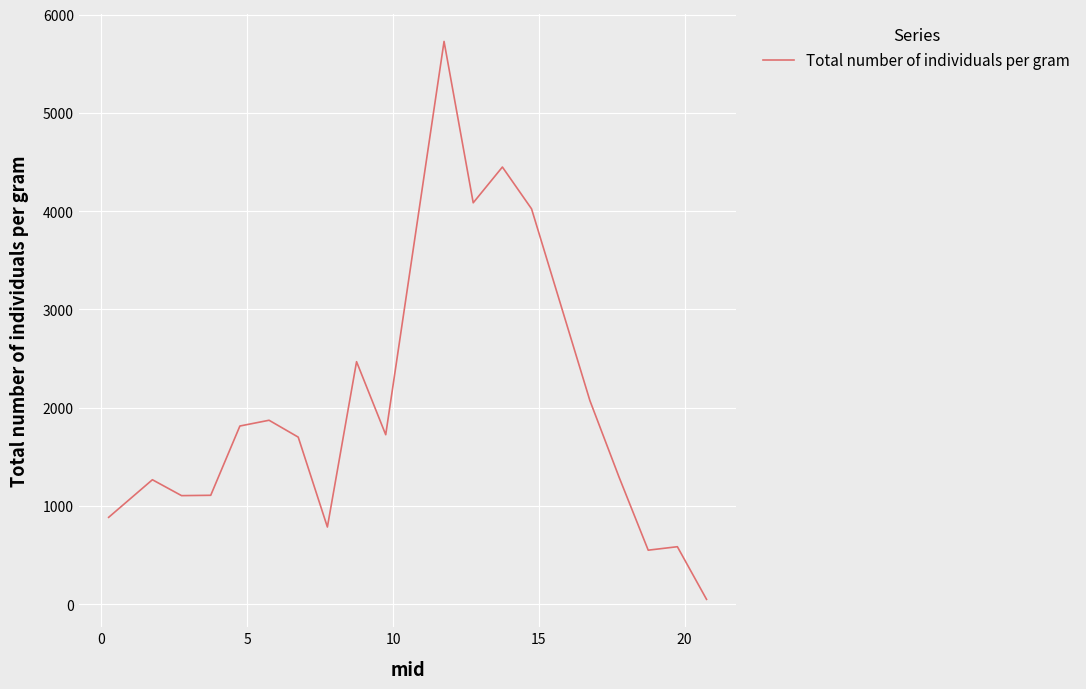

What is the difference between the maximum and minimum values?

5678.2